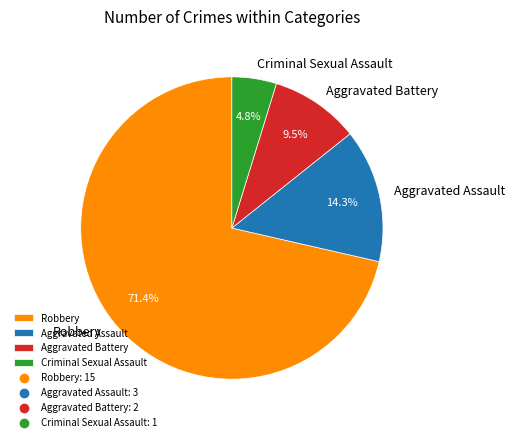

What is the largest slice in the pie chart?

Robbery